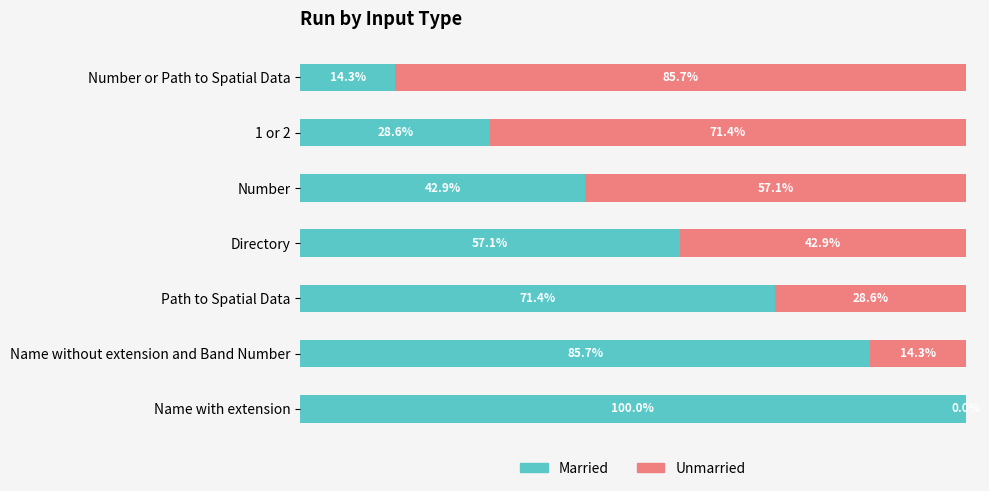

What are all the series names shown in the legend?

Married, Unmarried